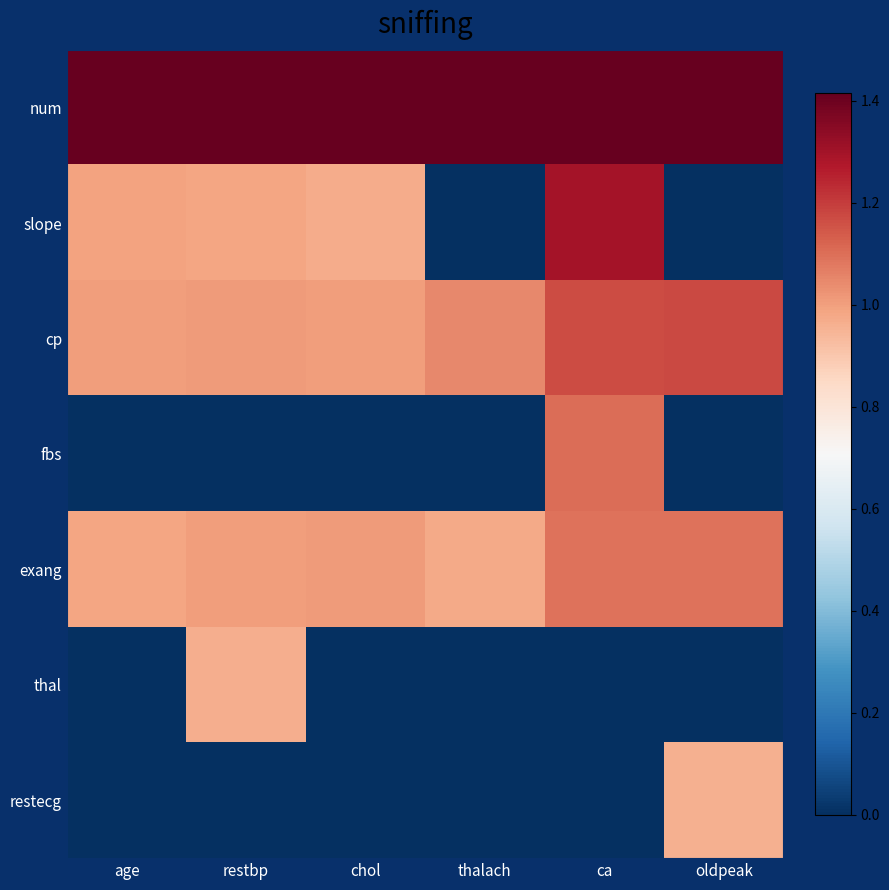

Reading left to right, what are all the values shown in this chart?

num: age=1.4	restbp=1.4	chol=1.4	thalach=1.4	ca=1.4	oldpeak=1.4
slope: age=1.0	restbp=1.0	chol=1.0	thalach=0.0	ca=1.3	oldpeak=0.0
cp: age=1.0	restbp=1.0	chol=1.0	thalach=1.0	ca=1.2	oldpeak=1.2
fbs: age=0.0	restbp=0.0	chol=0.0	thalach=0.0	ca=1.1	oldpeak=0.0
exang: age=1.0	restbp=1.0	chol=1.0	thalach=1.0	ca=1.1	oldpeak=1.1
thal: age=0.0	restbp=1.0	chol=0.0	thalach=0.0	ca=0.0	oldpeak=0.0
restecg: age=0.0	restbp=0.0	chol=0.0	thalach=0.0	ca=0.0	oldpeak=1.0